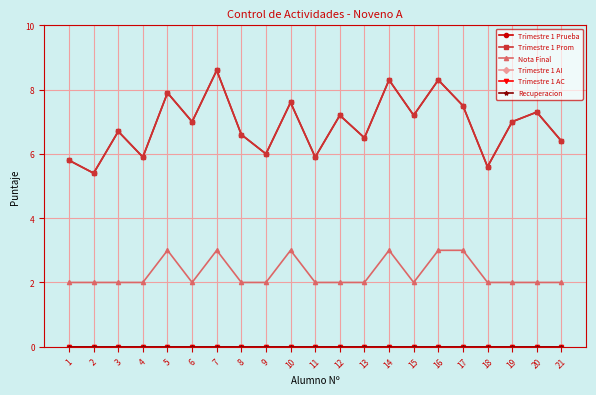

True or false: Recuperacion and Nota Final cross at least once.

False